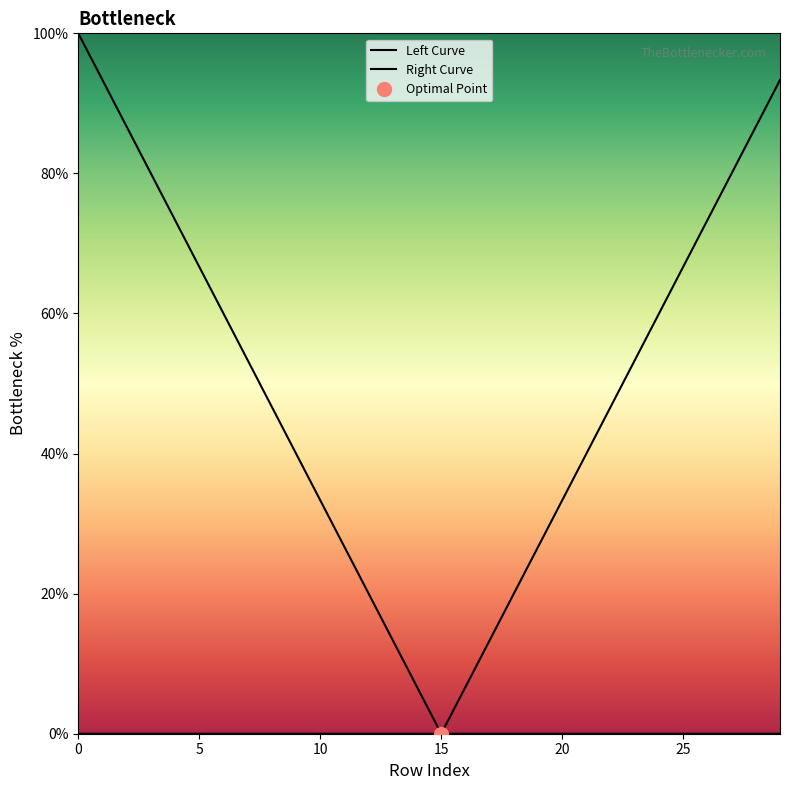

At how many categories does at least one series exceed 35?

19